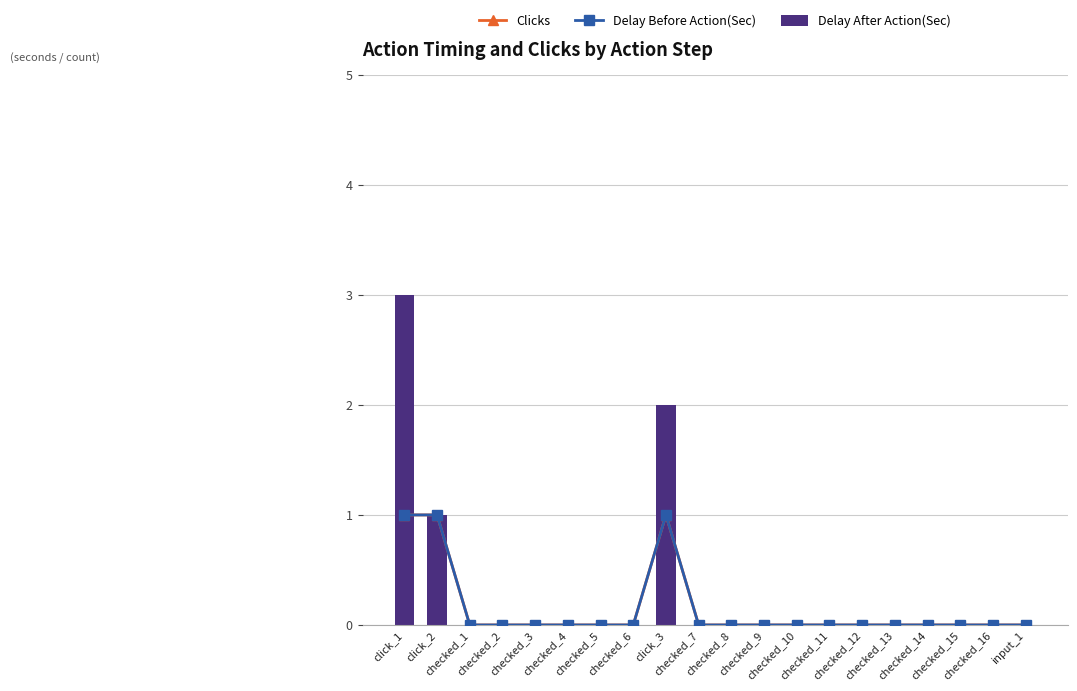

Which series changed the most between click_2 and checked_3?

Clicks